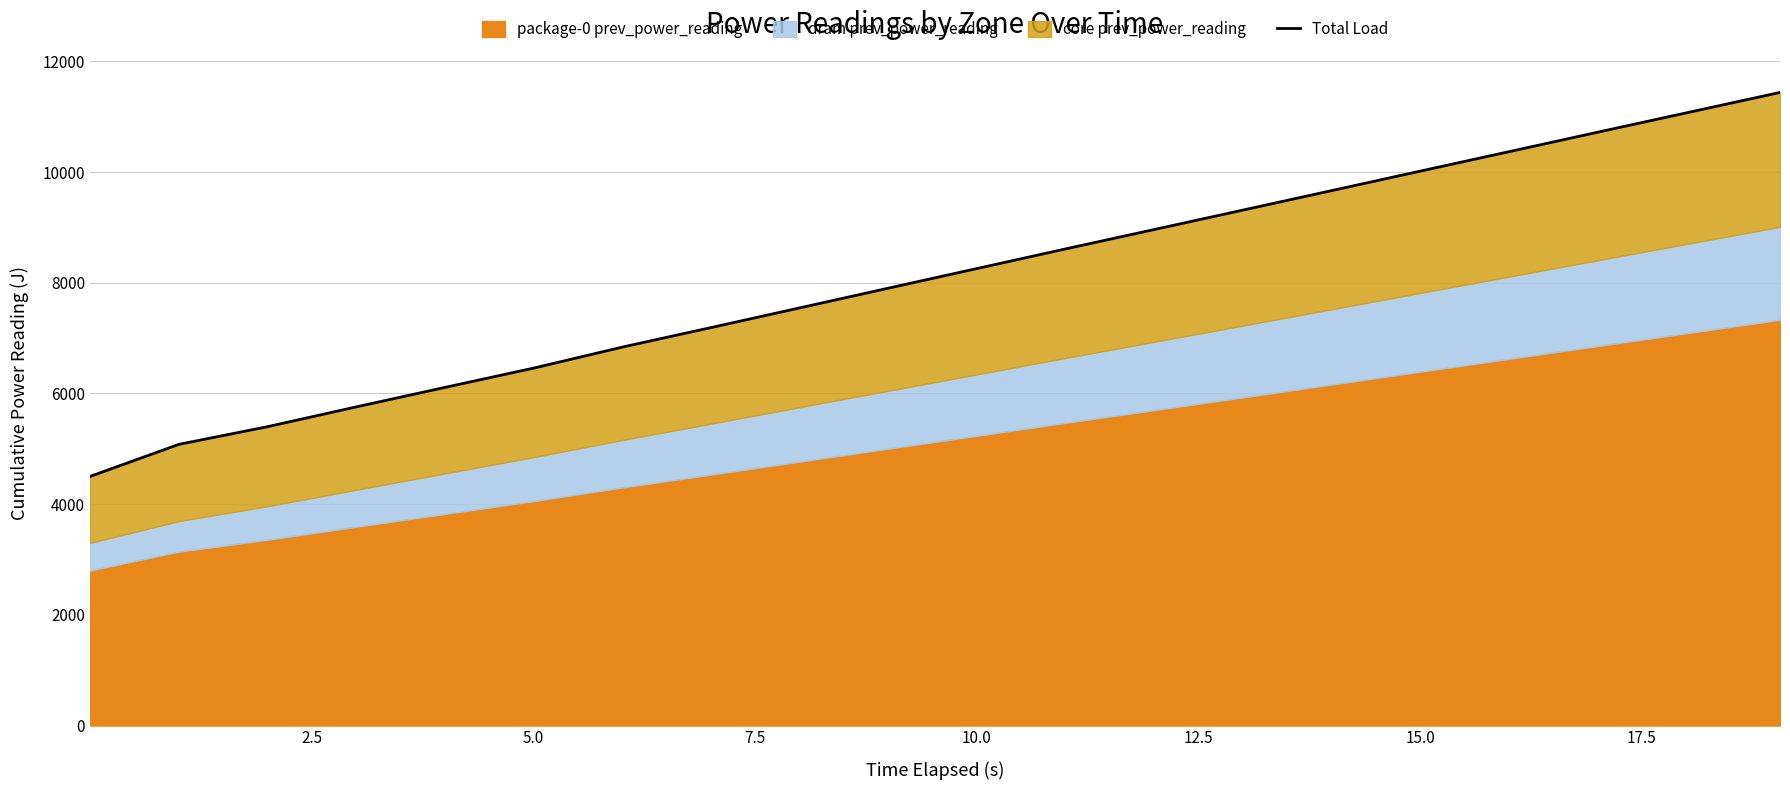

What is the difference between the maximum and minimum values?

6938.4